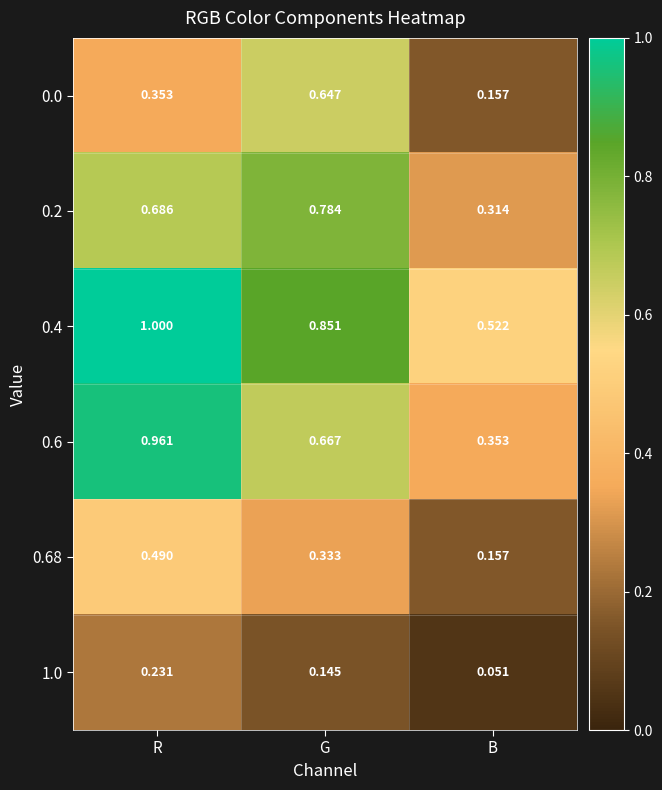

At which category is the sum across all series the highest?

R